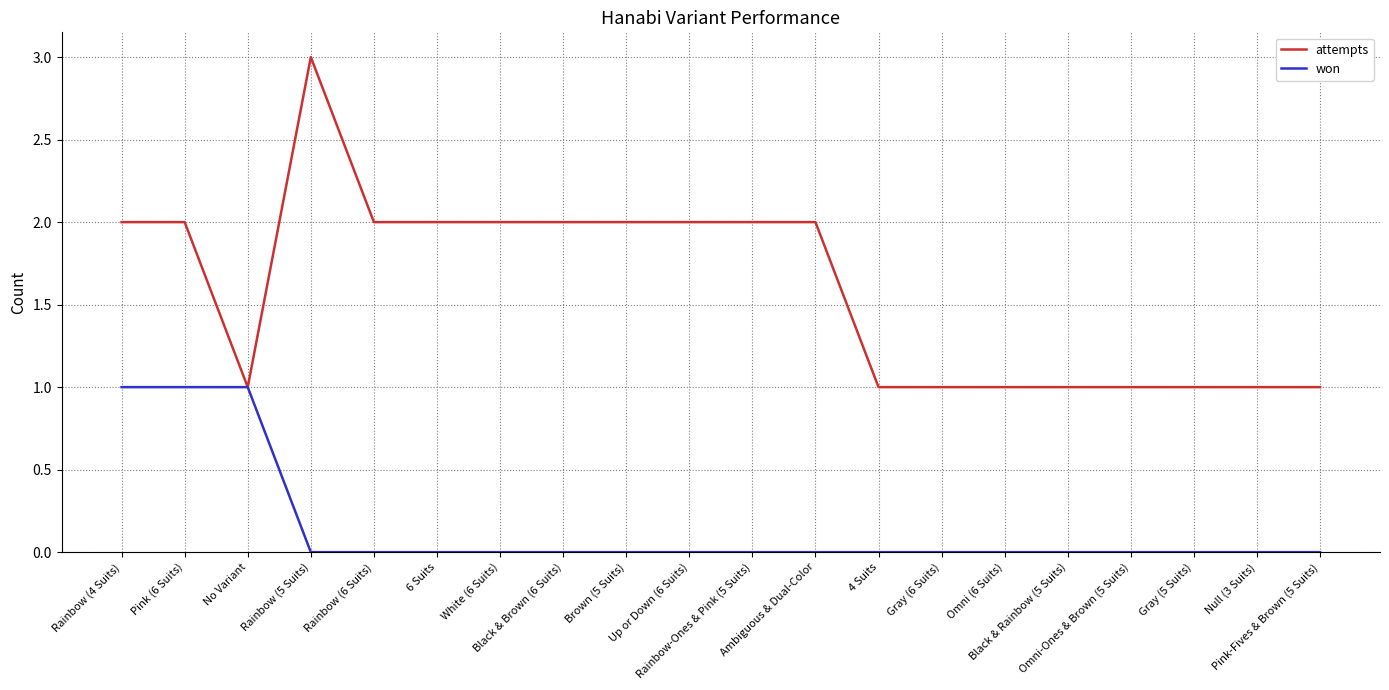

At Black & Rainbow (5 Suits), list the series in order from smallest to largest.

won, attempts